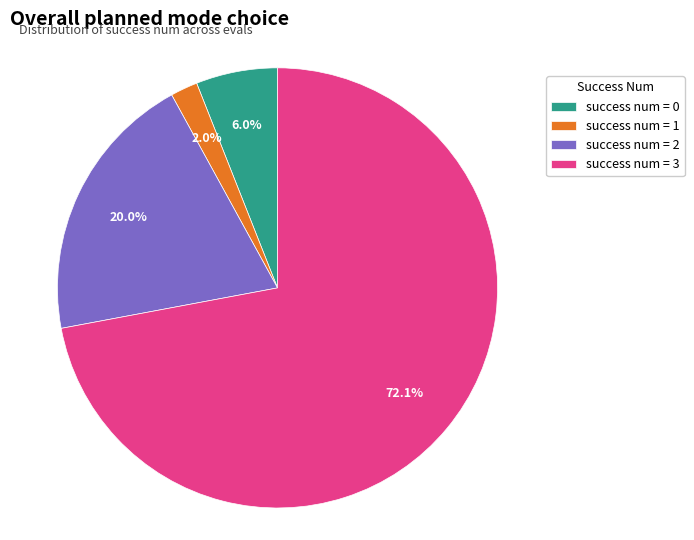

Between success num = 1 and success num = 2, which is larger?

success num = 2